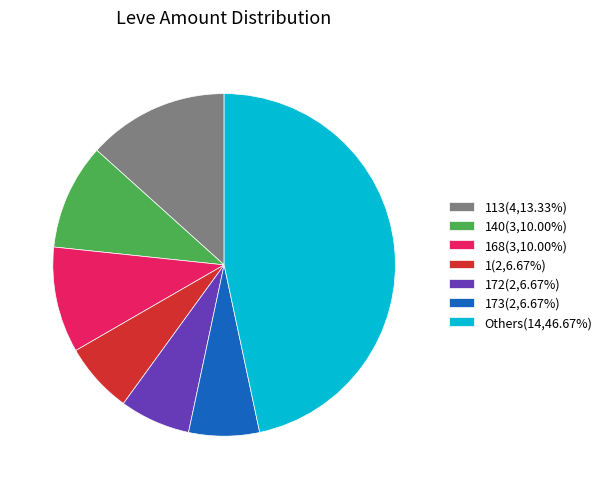

Do 173(2,6.67%) and 172(2,6.67%) together represent more than half of the pie?

No